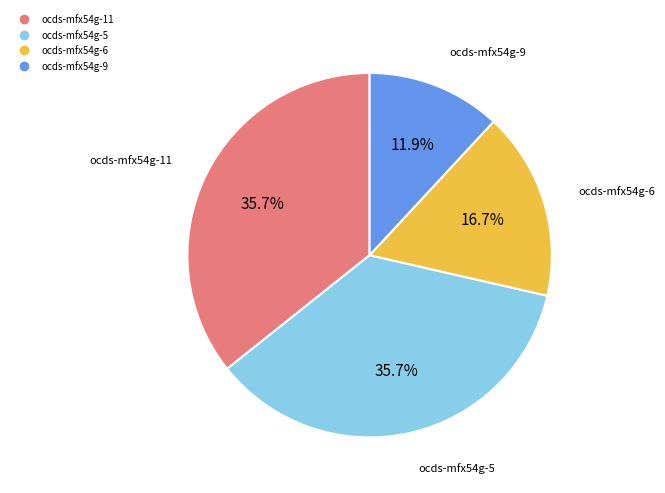

Count the number of slices in the pie.

4